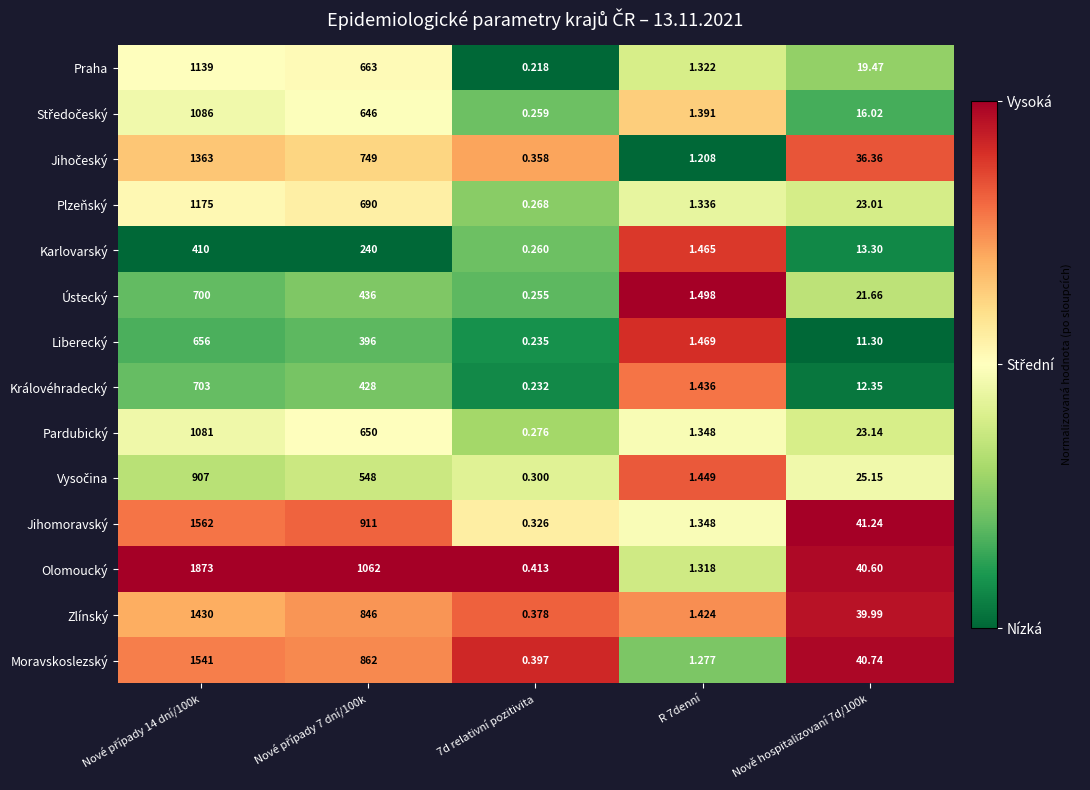

Which series has the largest total across all categories?

Olomoucký